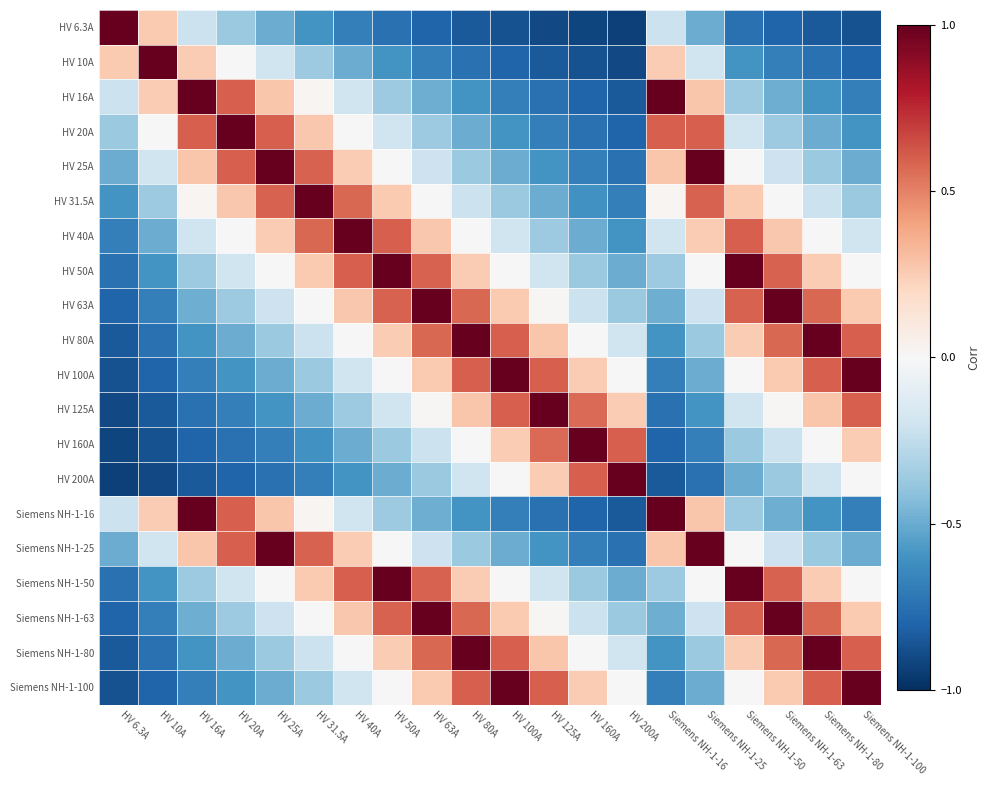

Which label corresponds to the largest value in the chart?

HV 6.3A